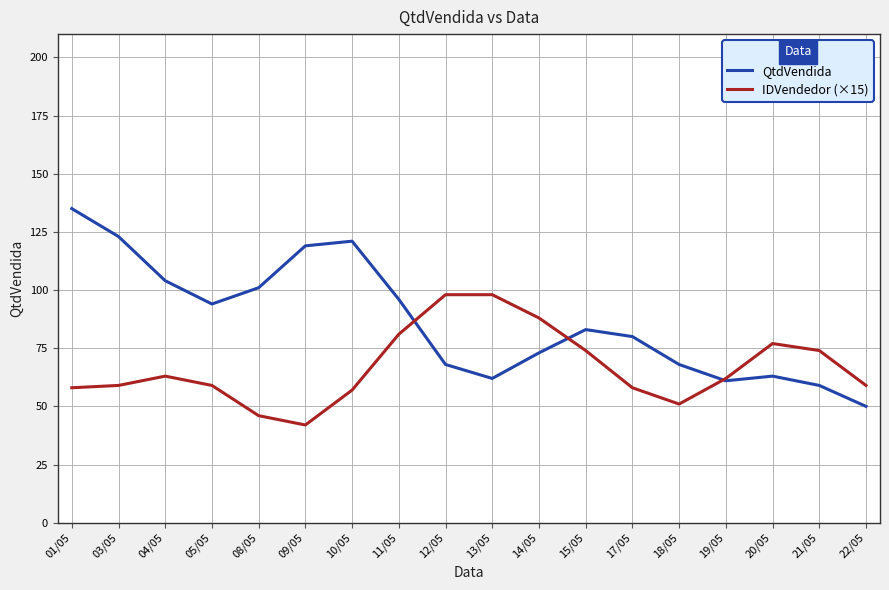

What is the total value across all series at 03/05?

182